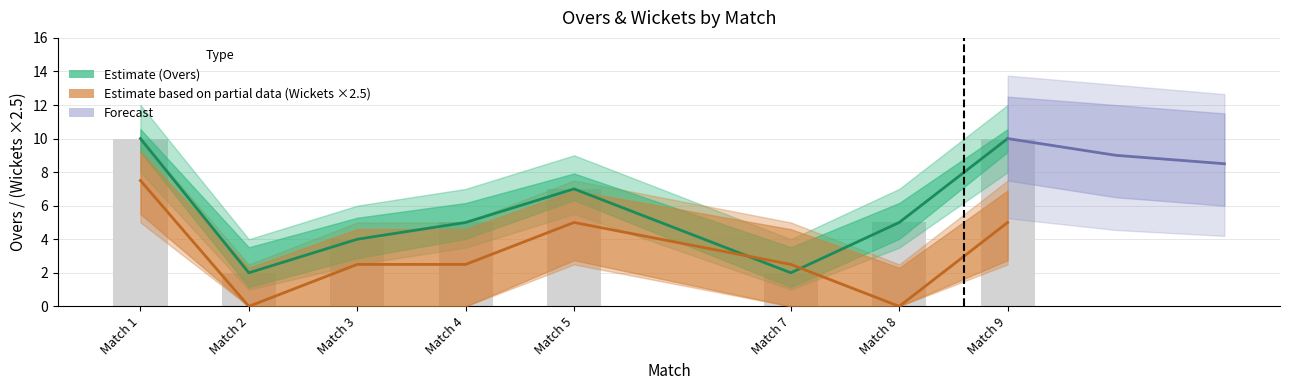

Reading left to right, transcribe all the data shown in this chart.

OVERS: Match 1=10.0	Match 2=2.0	Match 3=4.0	Match 4=5.0	Match 5=7.0	Match 7=2.0	Match 8=5.0	Match 9=10.0
OVERS_upper: Match 1=10.0	Match 2=2.0	Match 3=4.0	Match 4=5.0	Match 5=7.0	Match 7=2.0	Match 8=5.0	Match 9=10.0
WICKETS: Match 1=7.5	Match 2=0.0	Match 3=2.5	Match 4=2.5	Match 5=5.0	Match 7=2.5	Match 8=0.0	Match 9=5.0